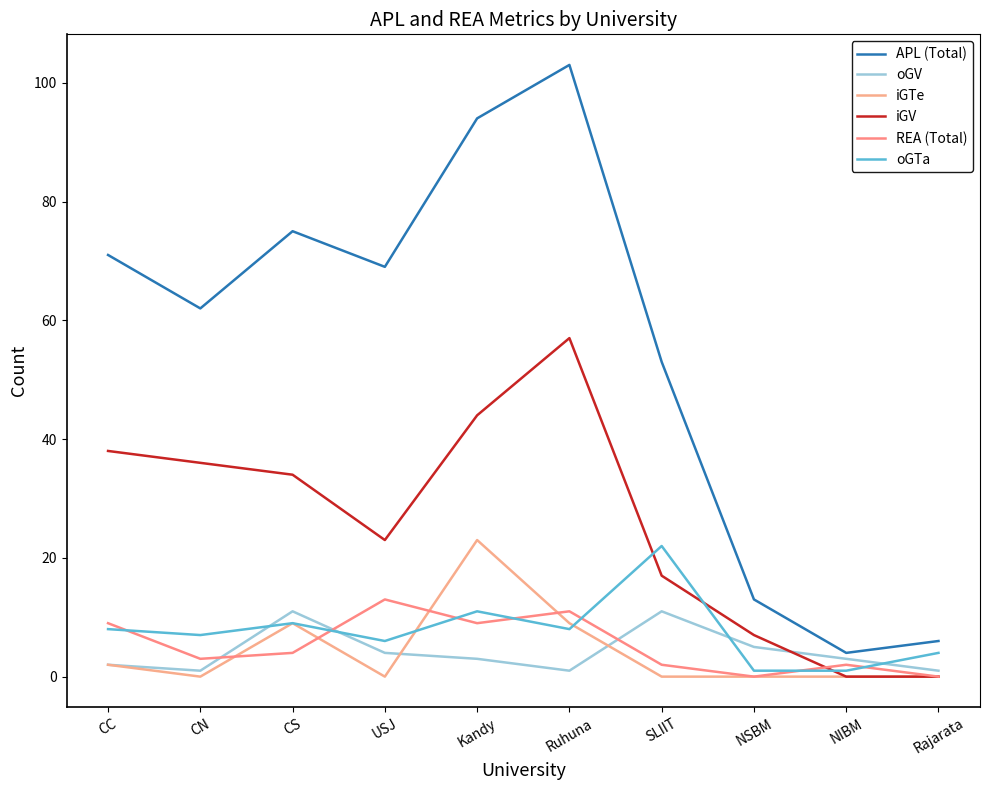

True or false: oGTa has a value of 9 at CS.

True